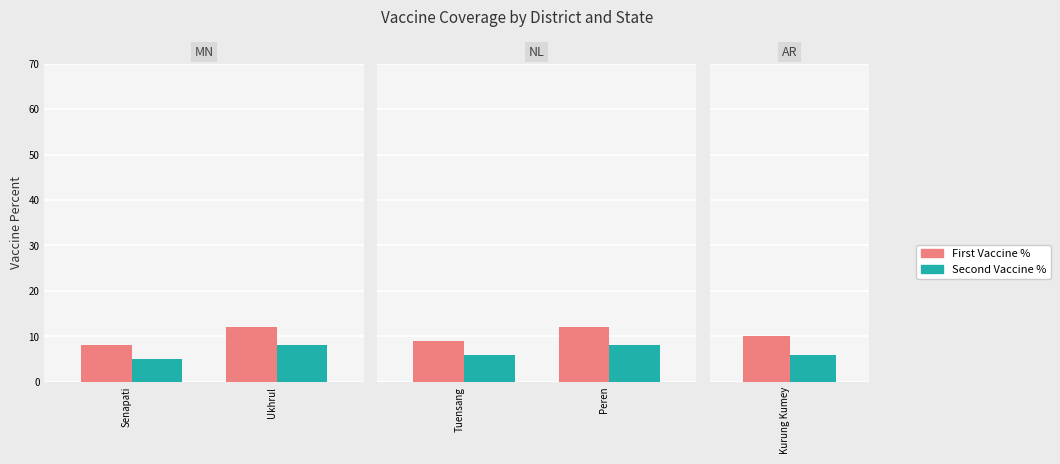

Which series has the largest range (max minus min)?

First Vaccine Percent